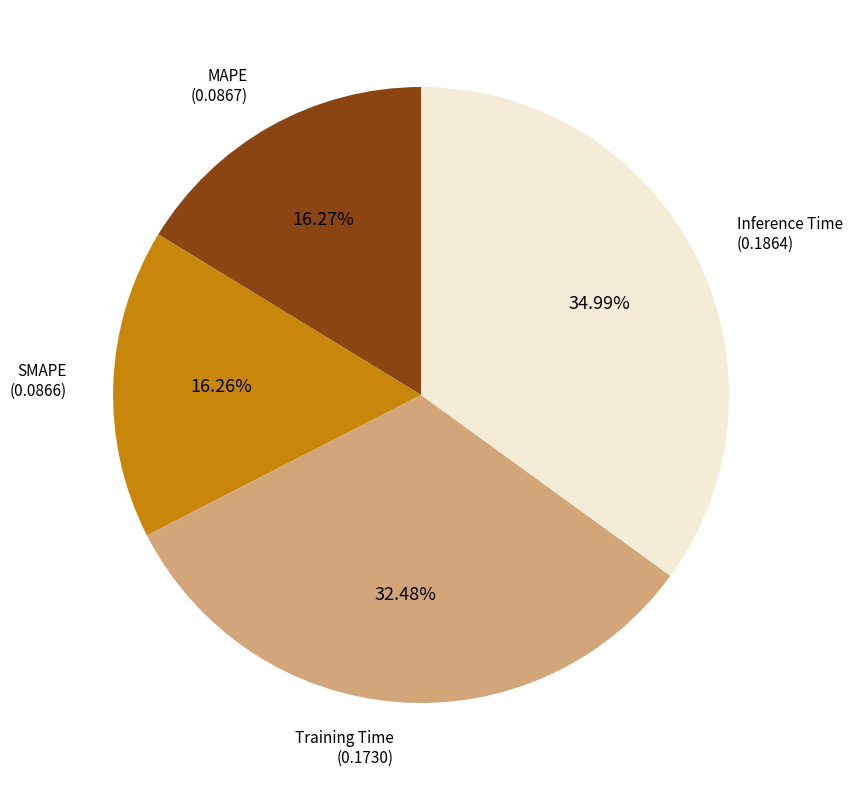

Does Training Time account for over 50% of the chart?

No